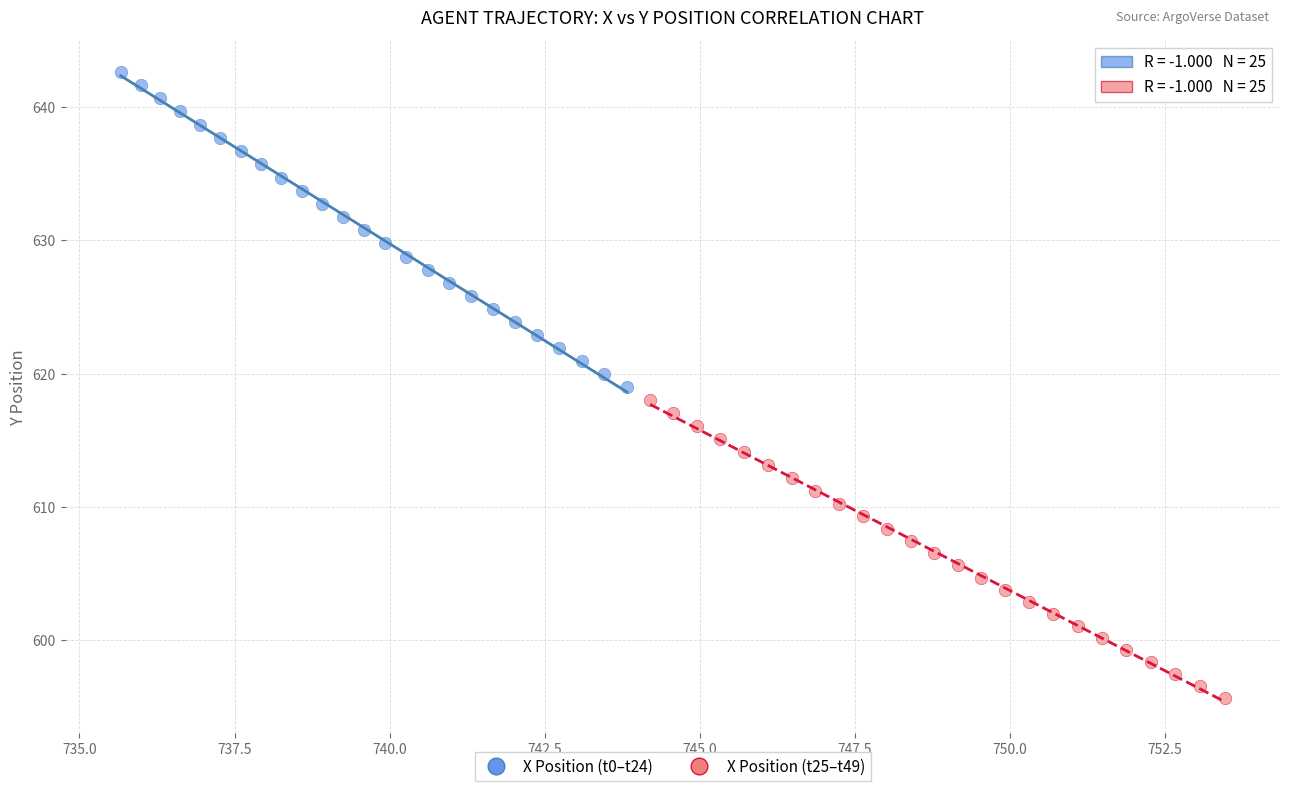

Which series reaches the maximum Y coordinate?

X Position (t0–t24)